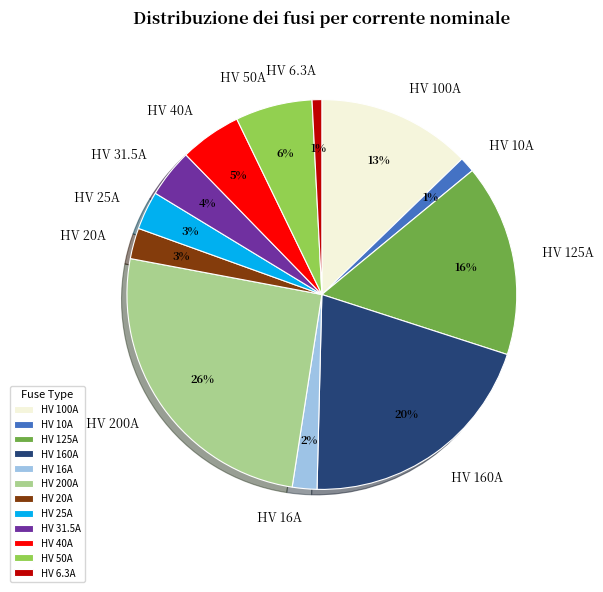

What is the largest slice in the pie chart?

HV 200A